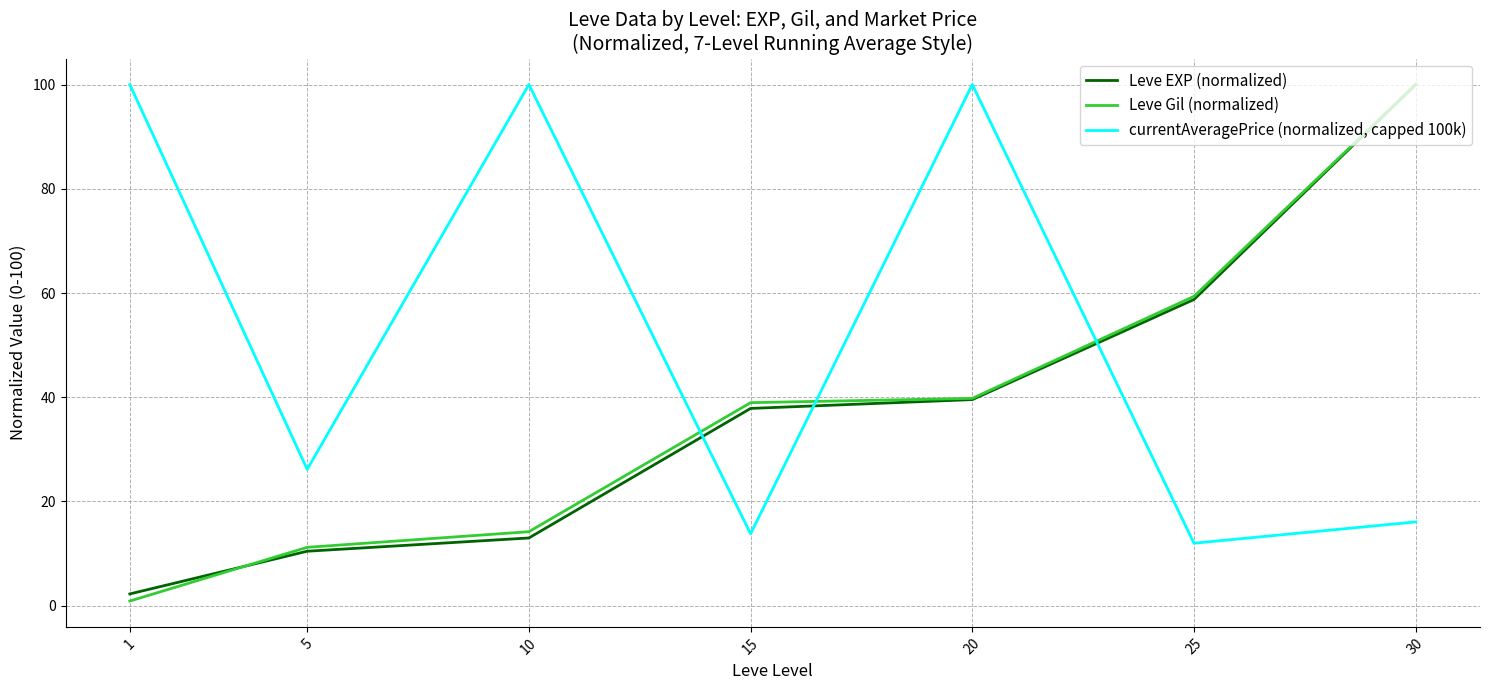

Reading left to right, what are all the values shown in this chart?

Leve EXP (normalized): 1=2.3	5=10.5	10=13.0	15=37.9	20=39.5	25=58.8	30=100.0
Leve Gil (normalized): 1=0.9	5=11.2	10=14.2	15=39.0	20=39.8	25=59.4	30=100.0
currentAveragePrice (normalized, capped 100k): 1=100.0	5=26.2	10=100.0	15=13.8	20=100.0	25=12.0	30=16.1